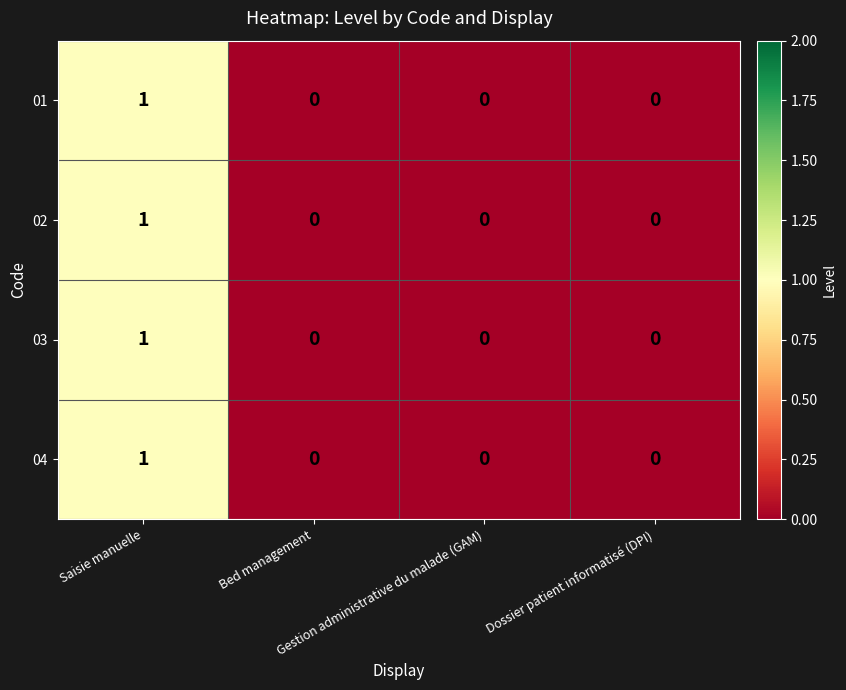

Count the 02 values in the range 0 to 1.

4